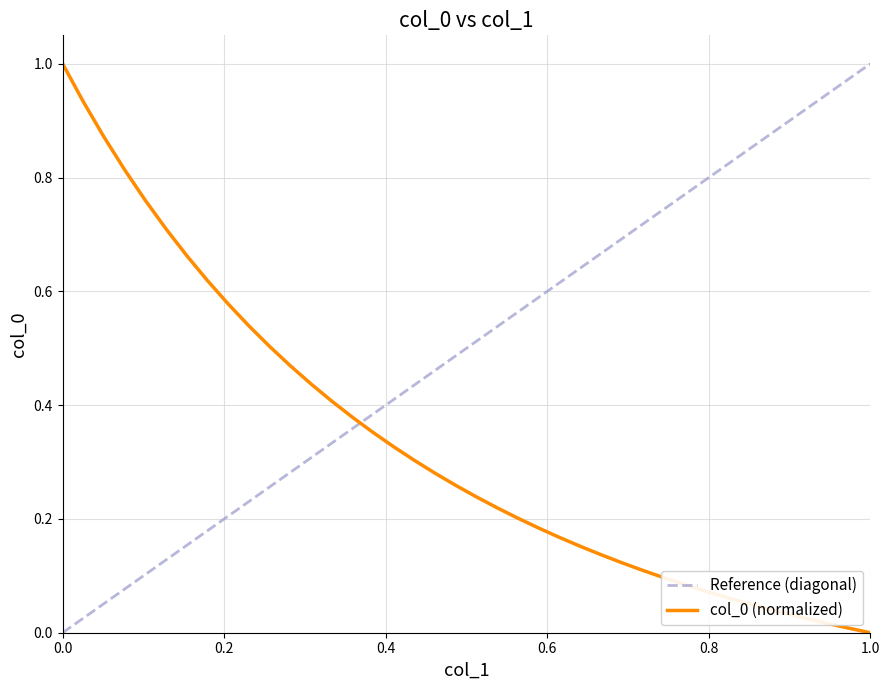

True or false: the data has more than 1 interior local peaks.

False